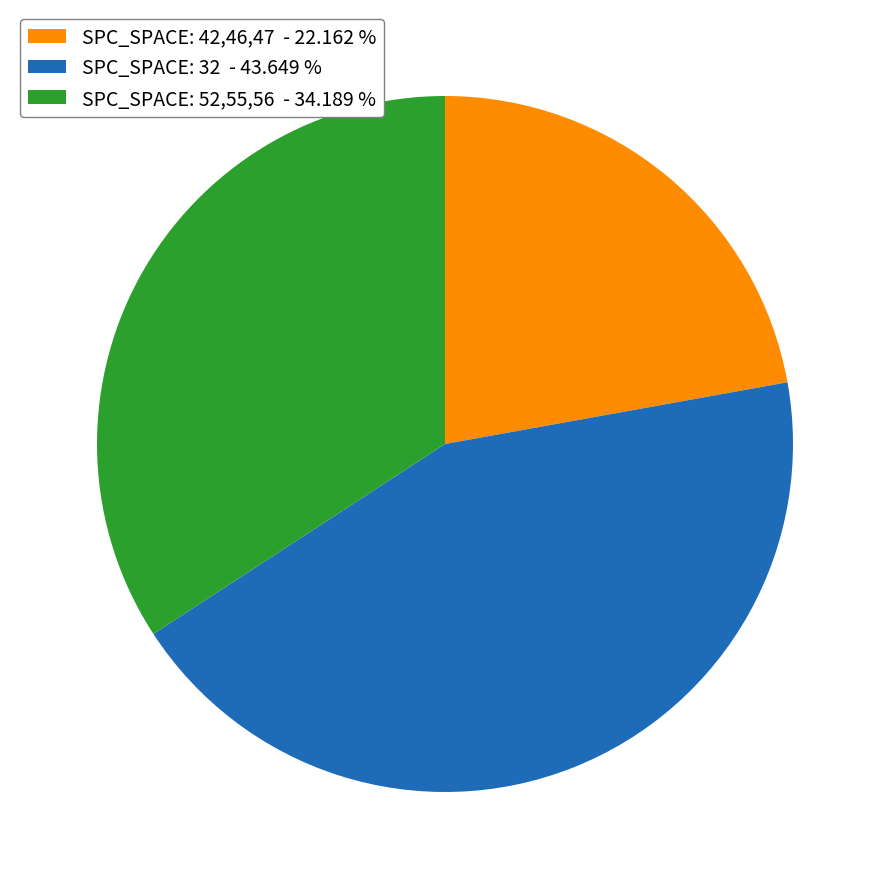

Rank the categories by value from highest to lowest.

SPC_SPACE: 32 - 43.649 %, SPC_SPACE: 52,55,56 - 34.189 %, SPC_SPACE: 42,46,47 - 22.162 %